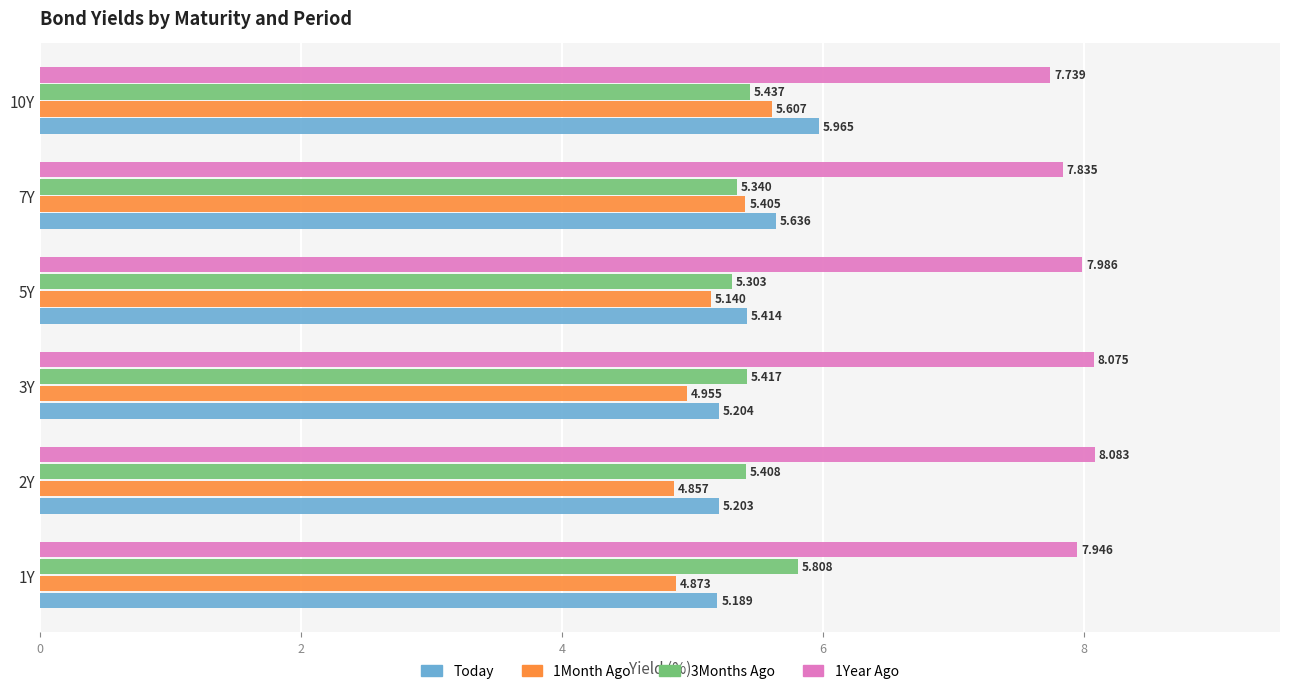

List the labels in order of Today value, largest first.

10Y, 7Y, 5Y, 3Y, 2Y, 1Y